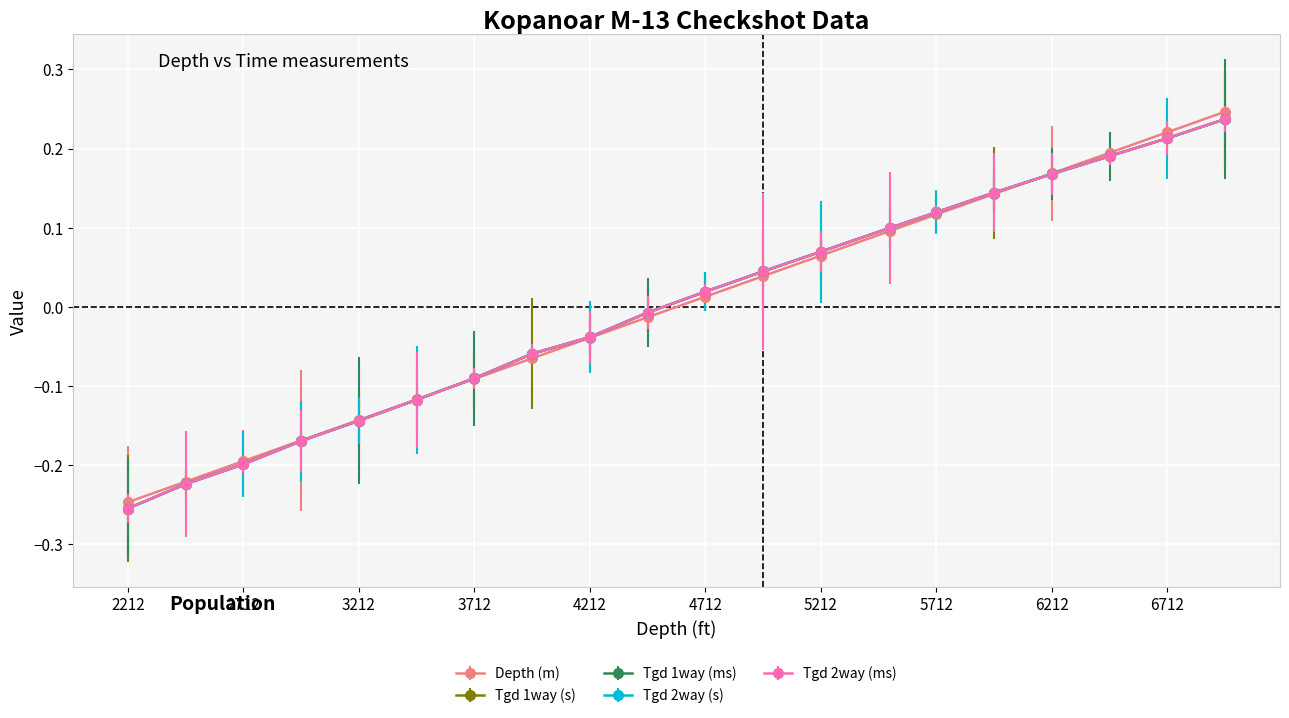

What is the difference between the second highest and second lowest values in the Tgd 1way (ms) series?

0.4